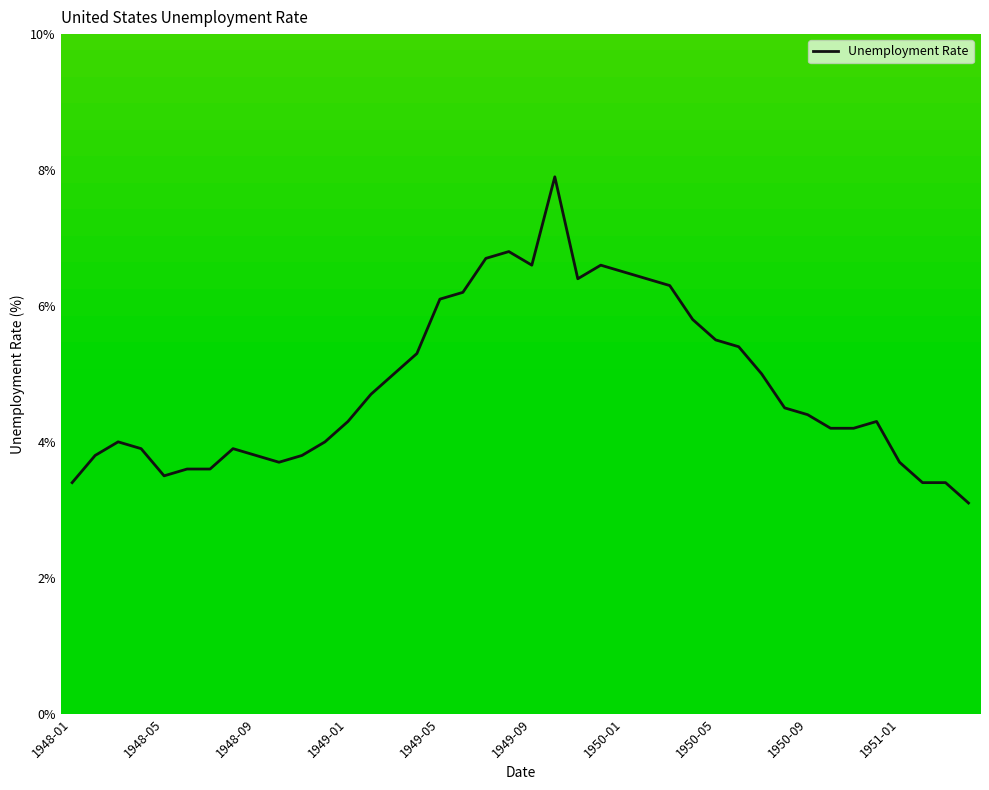

Does the chart display data point markers on the line(s)?

No